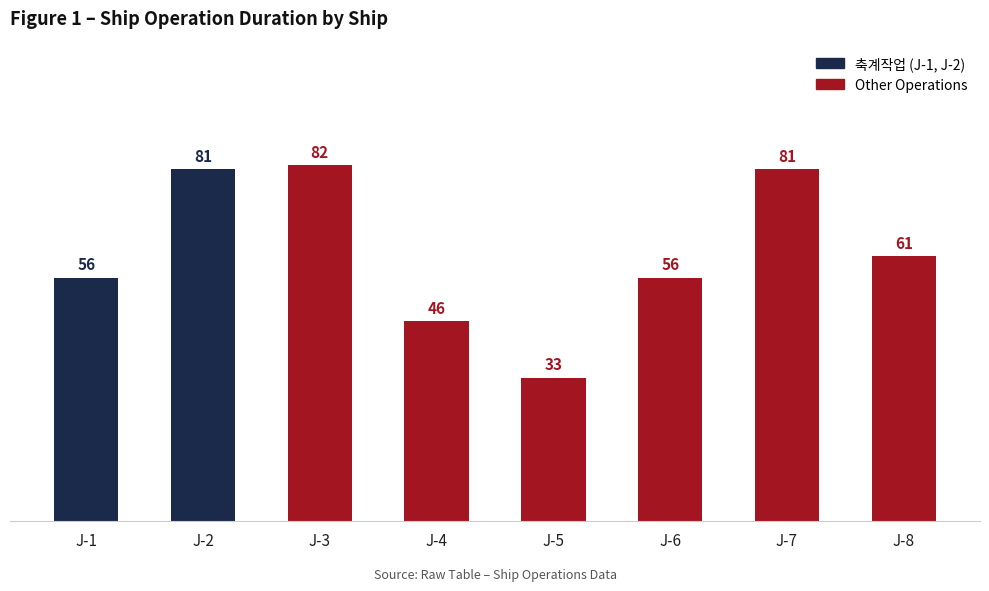

What is the value of the 1st bar from the left?

56